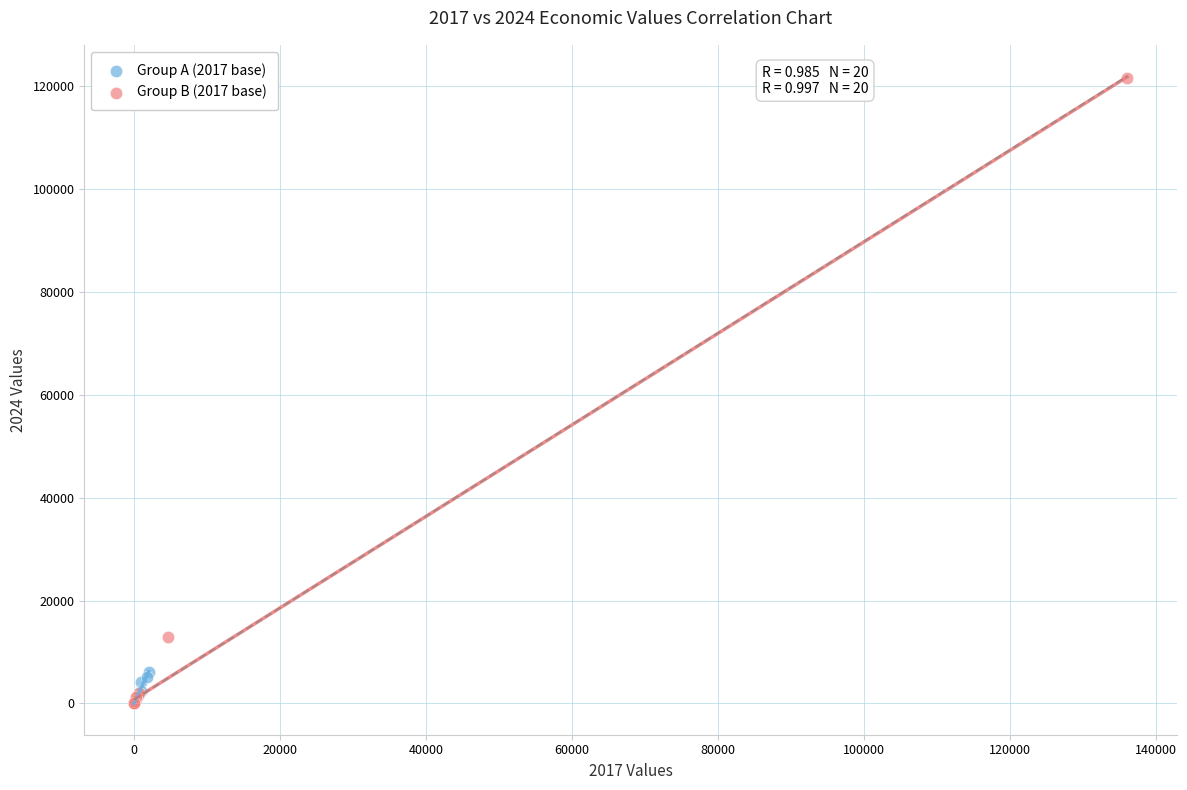

What are all the series names shown in the legend?

Group A (2017 base), Group B (2017 base)